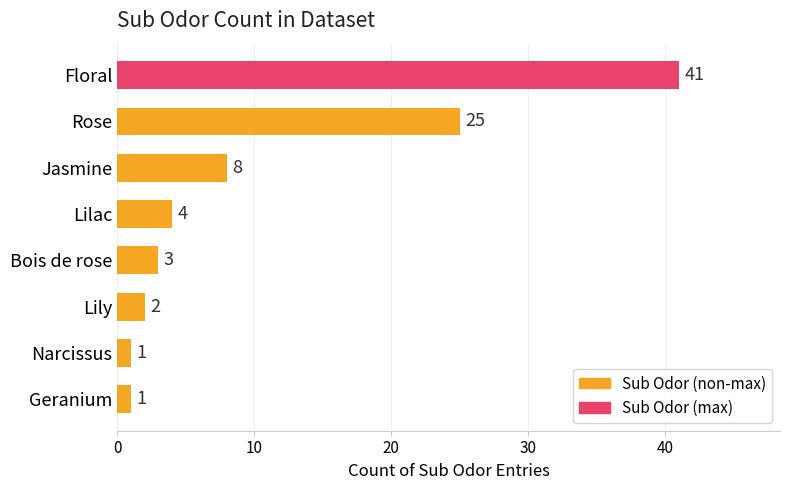

Reading bottom to top, list all the values displayed in this chart.

Geranium=1	Narcissus=1	Lily=2	Bois de rose=3	Lilac=4	Jasmine=8	Rose=25	Floral=41